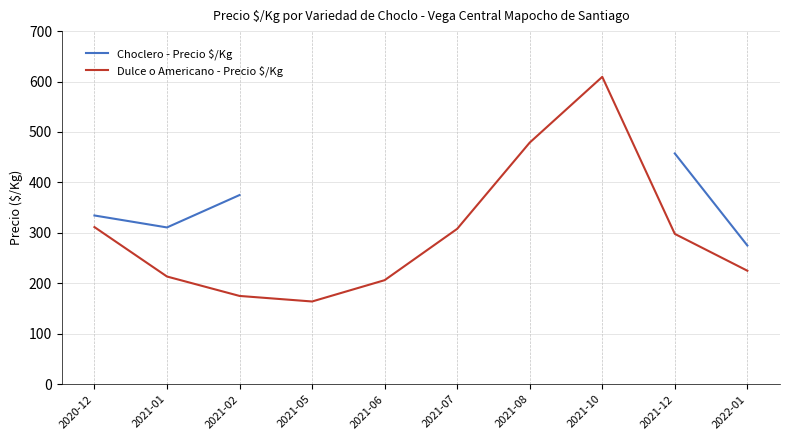

True or false: Dulce o Americano - Precio $/Kg and Choclero - Precio $/Kg intersect in this chart.

False